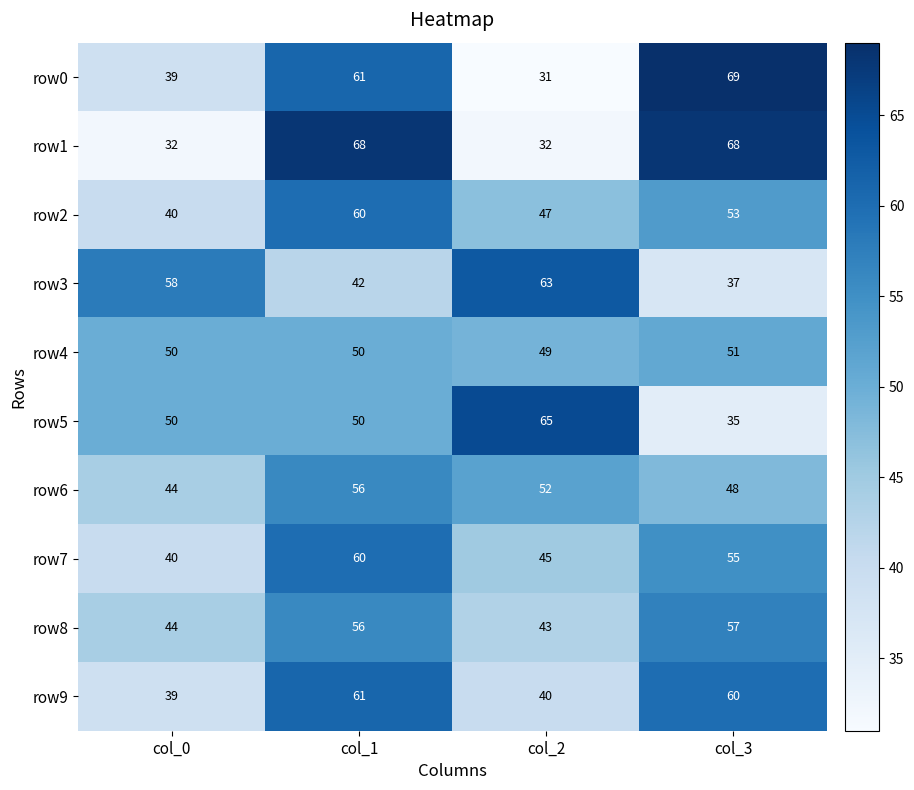

At which category does the chart reach its minimum across all series?

col_2